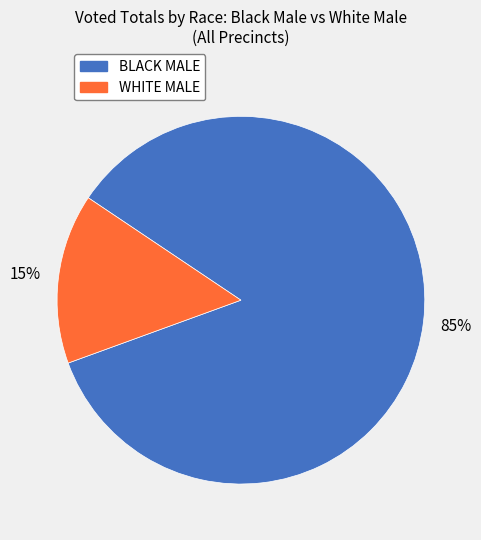

Is there a majority slice in this chart?

Yes